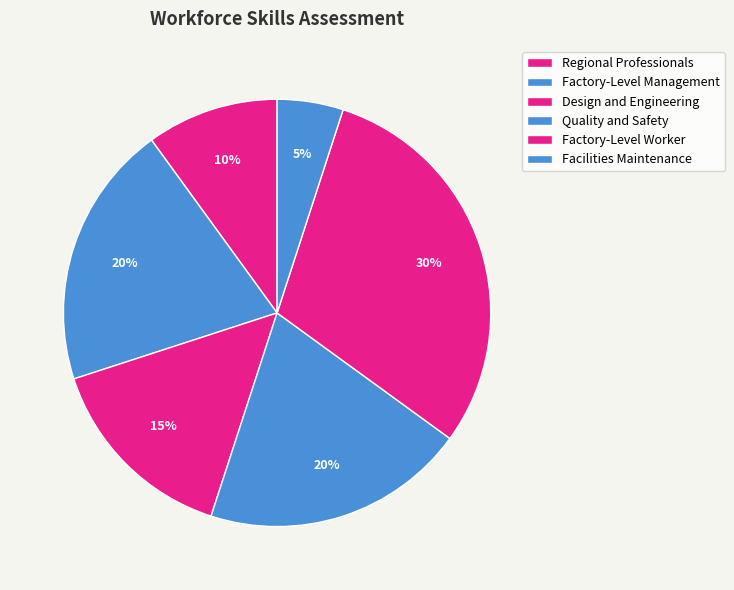

What percentage is NOT represented by Quality and Safety?

80.0%